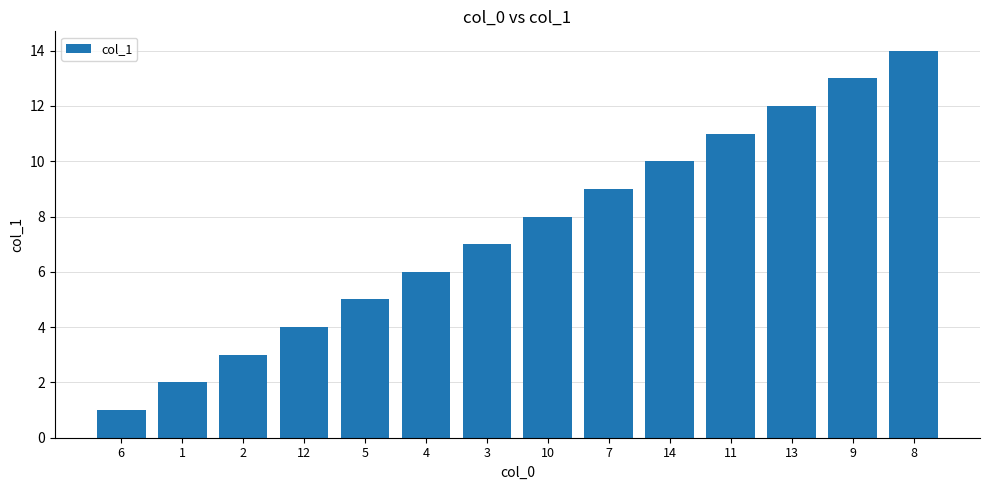

The value at 8 is 14. True or false?

True